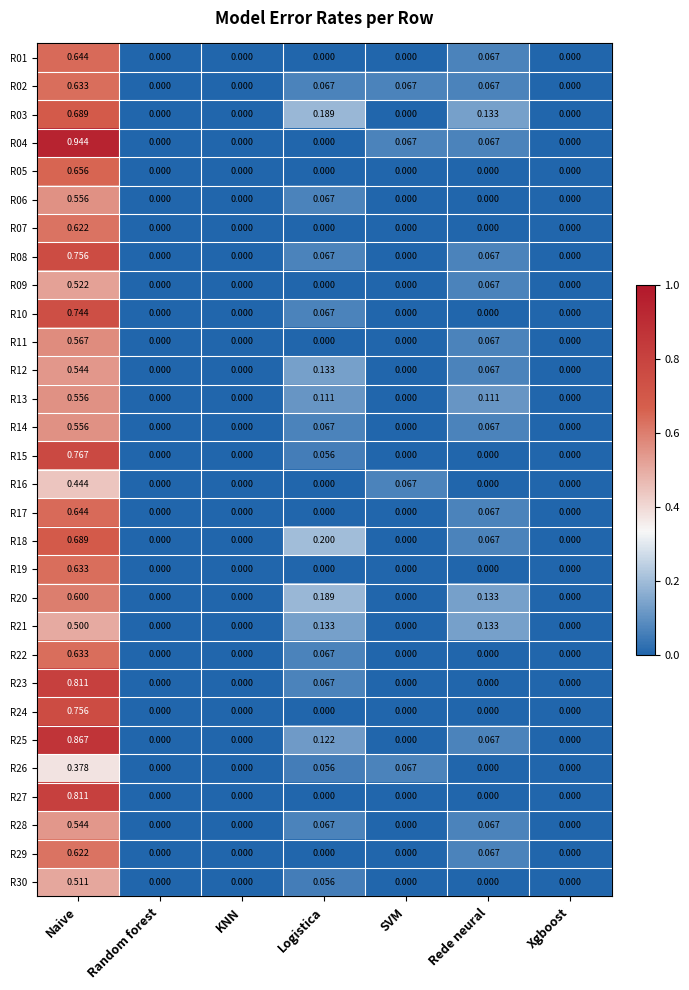

At which label does R26 reach its peak?

Naive